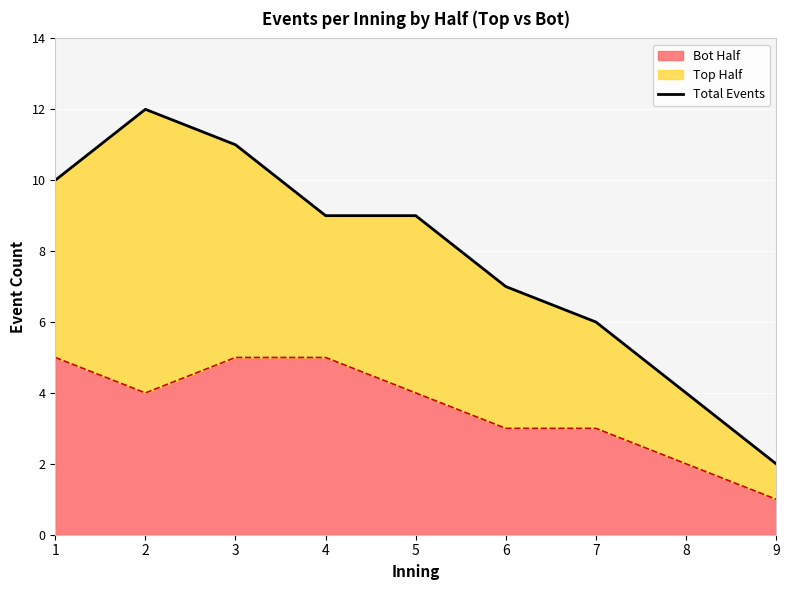

What is the value of the 1st point from the left?

10